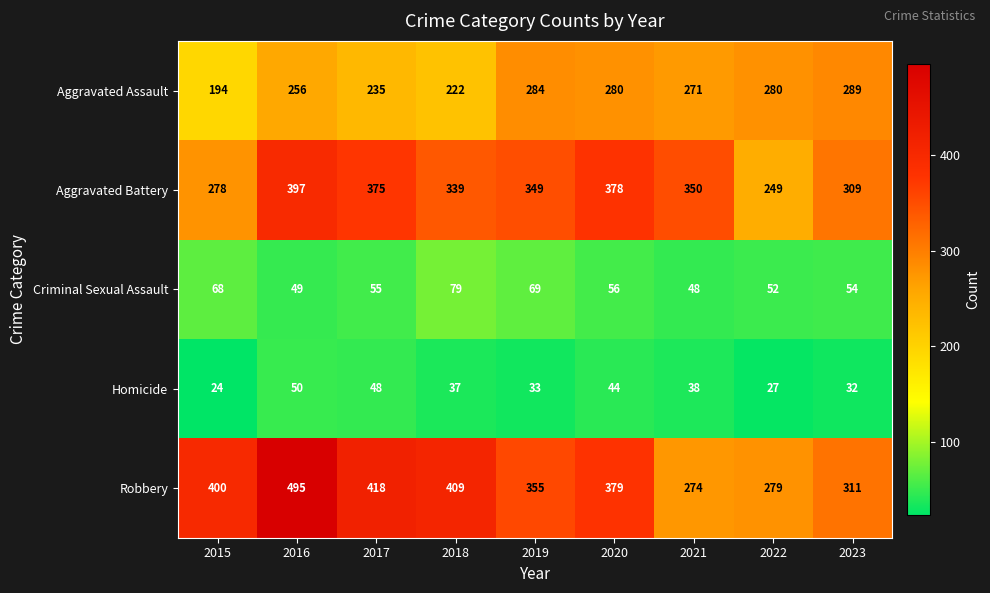

Which series has the largest range (max minus min)?

Robbery